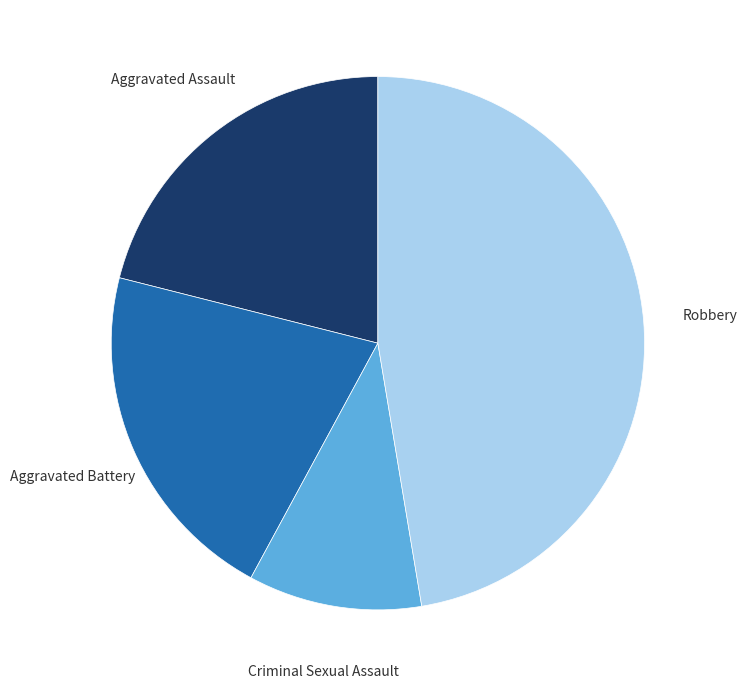

Do Robbery and Aggravated Assault together represent more than half of the pie?

Yes